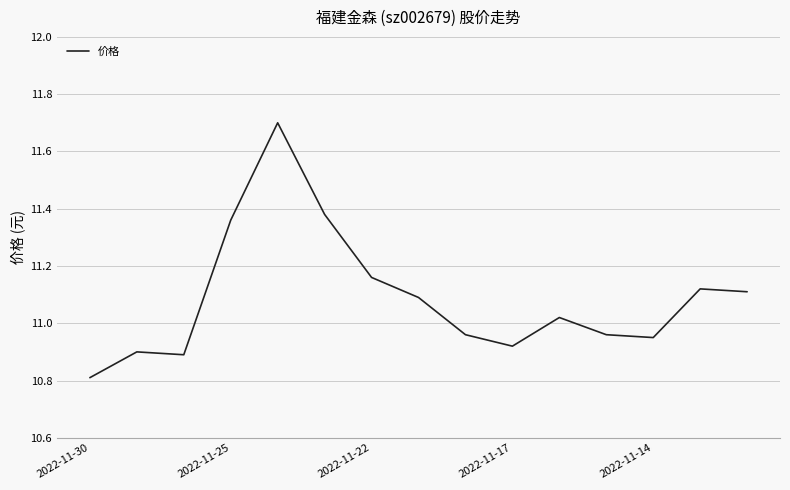

What is the smallest value displayed?

10.8